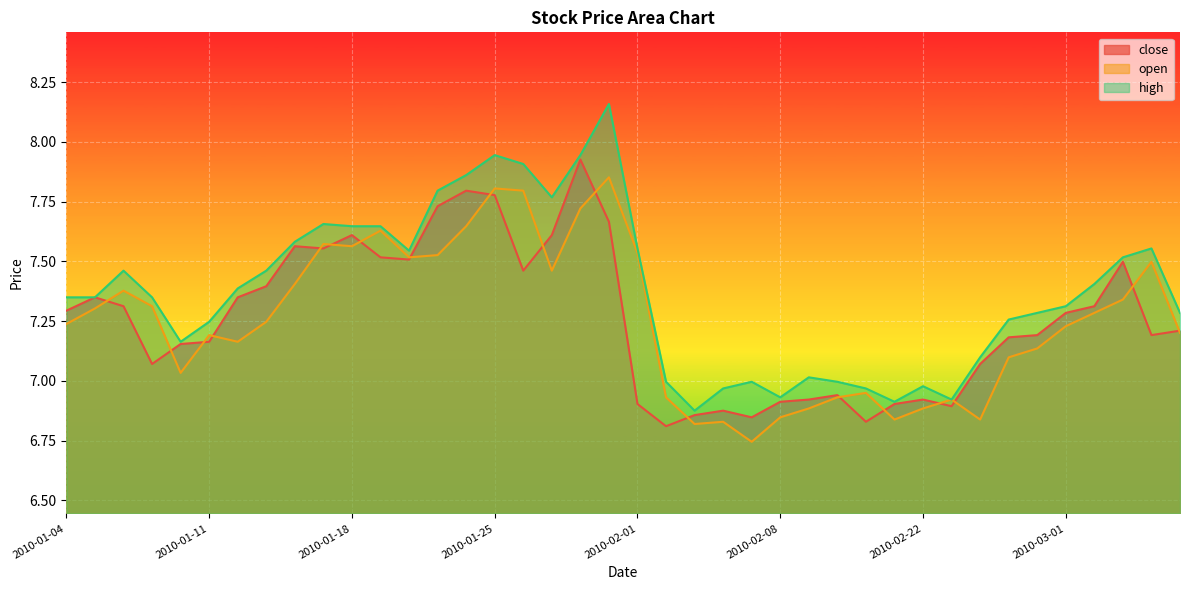

What is the sum of the high values at 2010-01-29 and 2010-02-12?

15.1